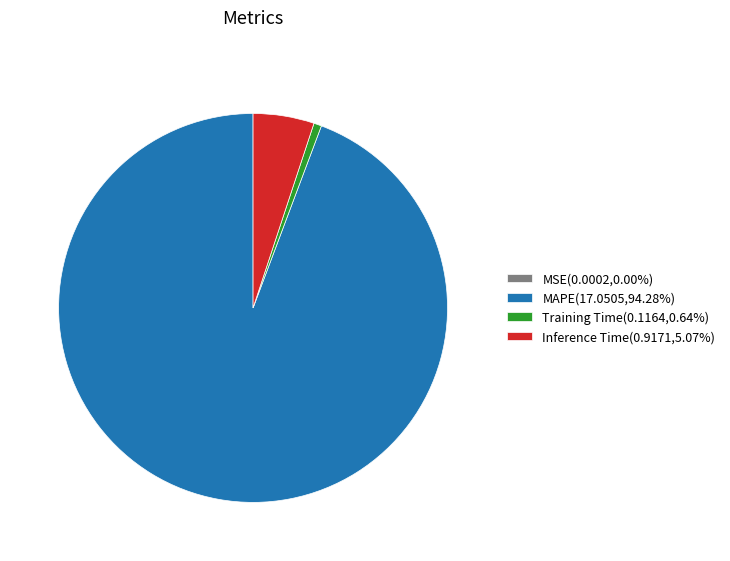

Is MAPE(17.0505,94.28%) the majority of the pie?

Yes